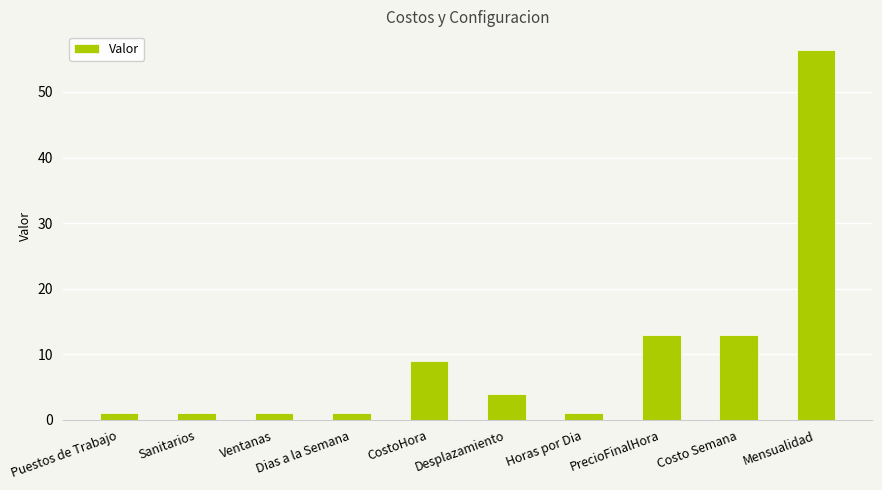

The chart shows a value of 4.0 at Desplazamiento. True or false?

True